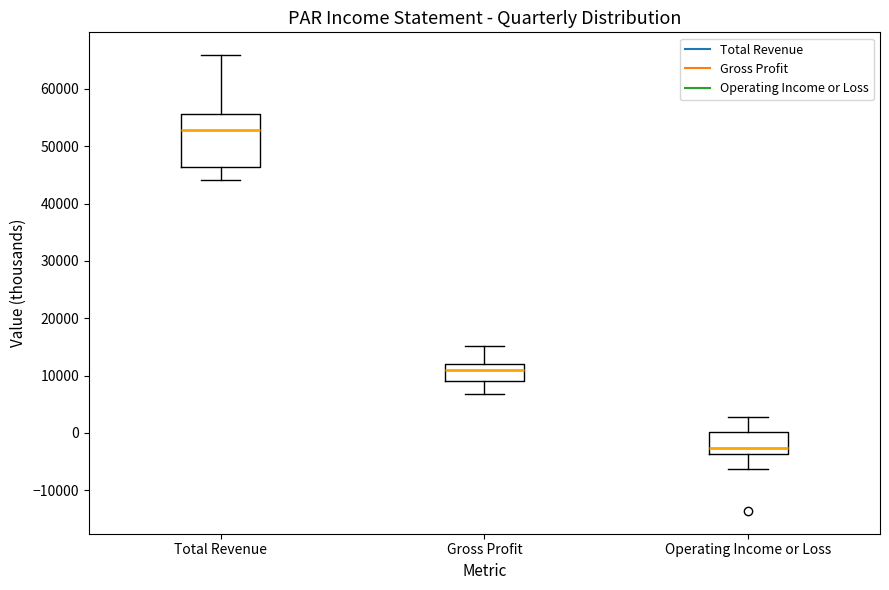

Reading left to right, read every box against the y-axis: the position of its median line, the range the box covers, and the ends of its whiskers. The values are not printed on the chart, so give them approximately, as read against the axis.

Total Revenue: median 53000, box 46000 to 56000, whiskers 44000 to 66000
Gross Profit: median 11000, box 9000 to 12000, whiskers 7000 to 15000
Operating Income or Loss: median -3000, box -4000 to 0, whiskers -6000 to 3000